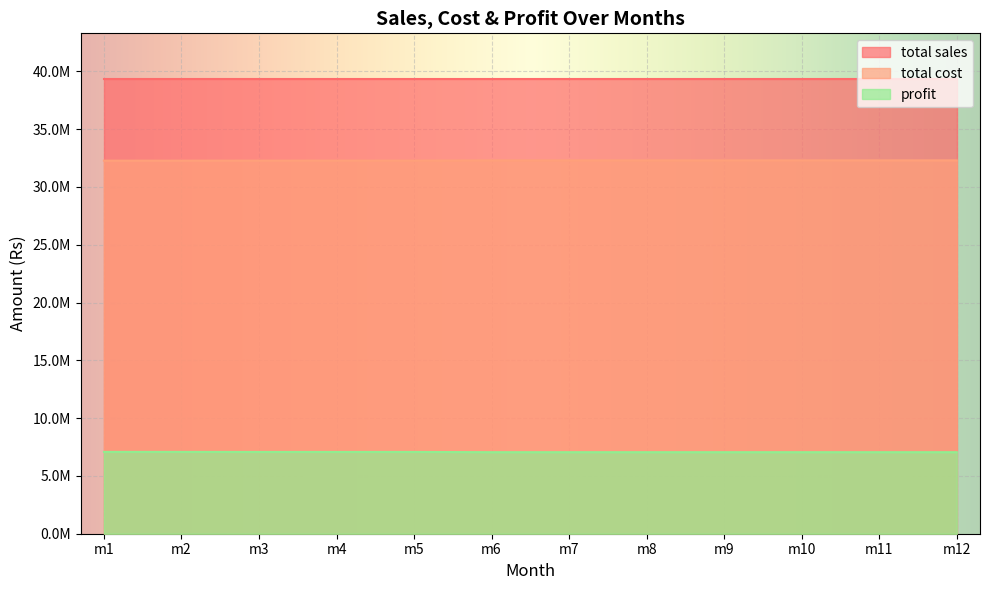

How many values in the total cost series exceed 32296858?

7